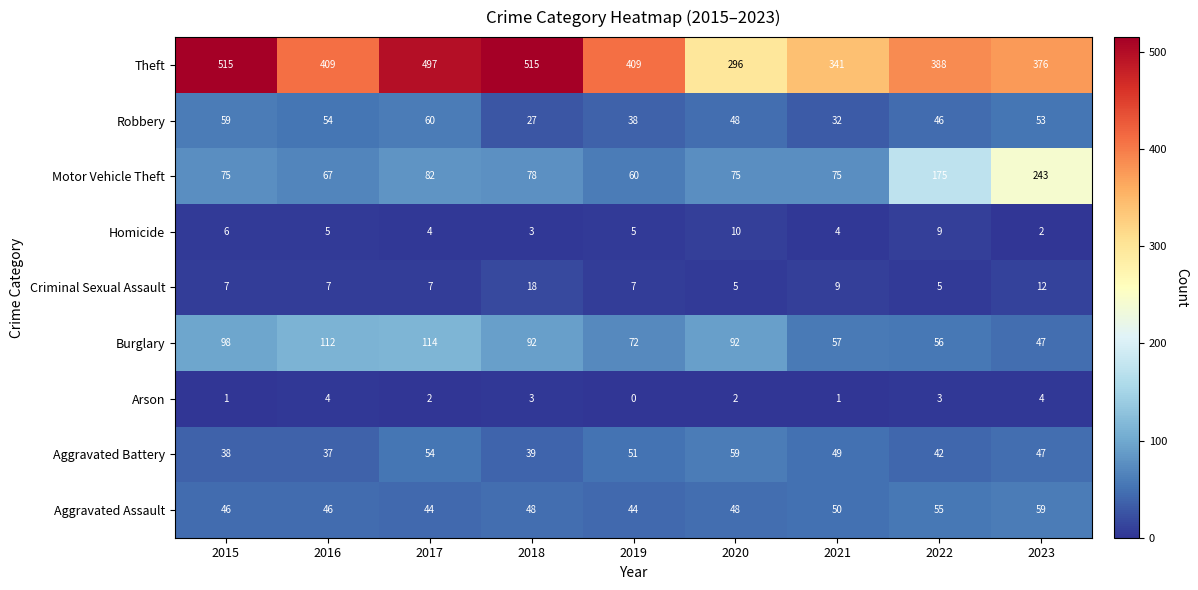

True or false: Theft has a value of 111 at 2021.

False